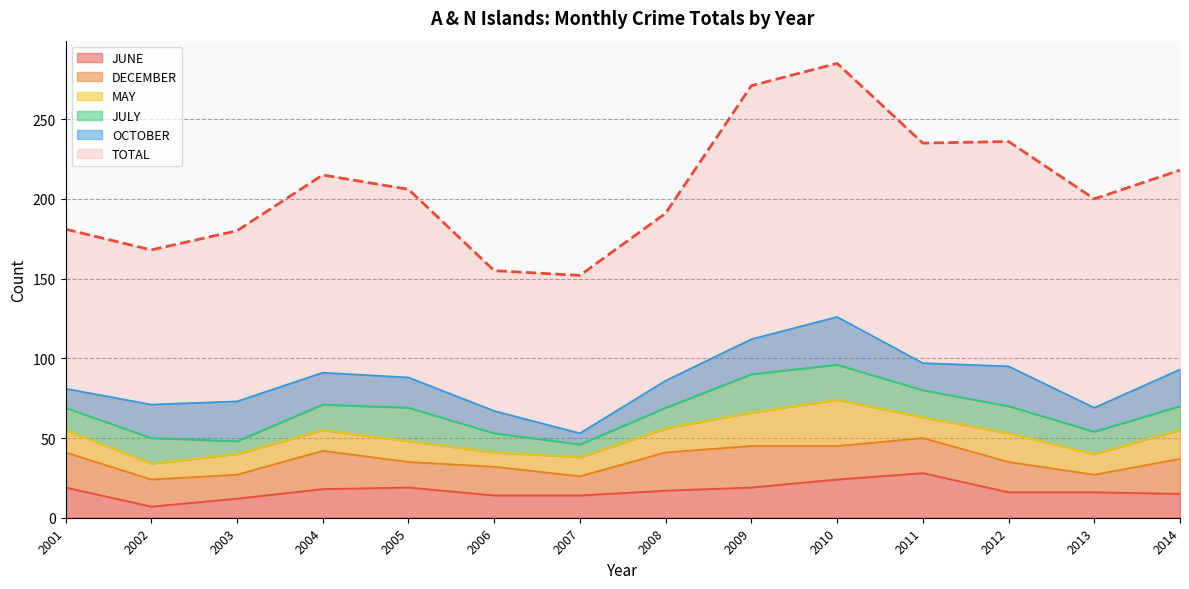

How many interior local valleys does the TOTAL series have?

4